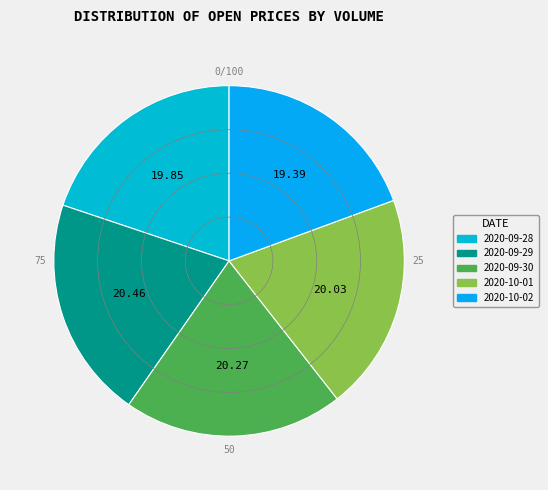

How many segments does this pie chart have?

5